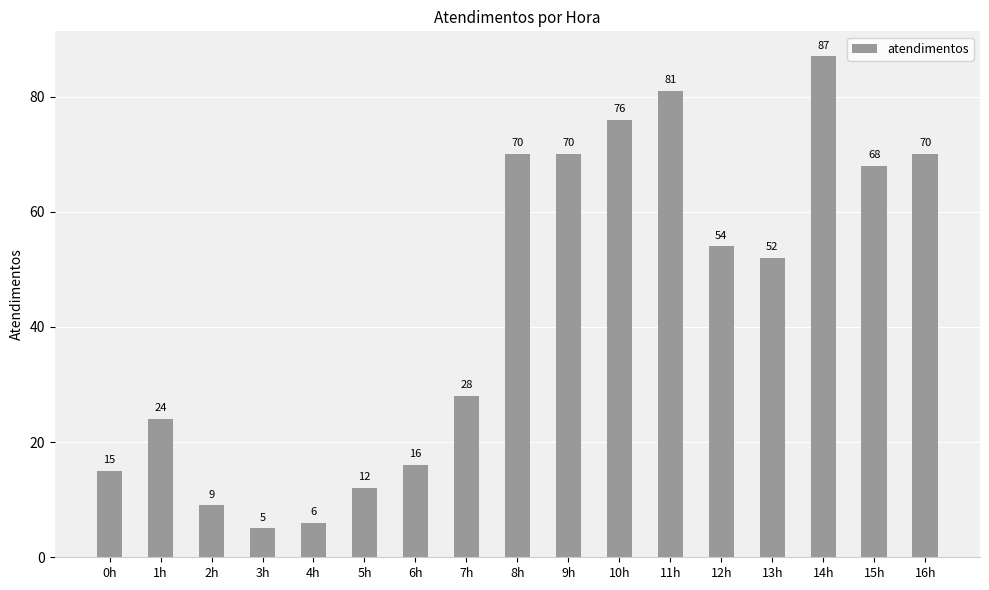

How many series are shown in this chart?

1